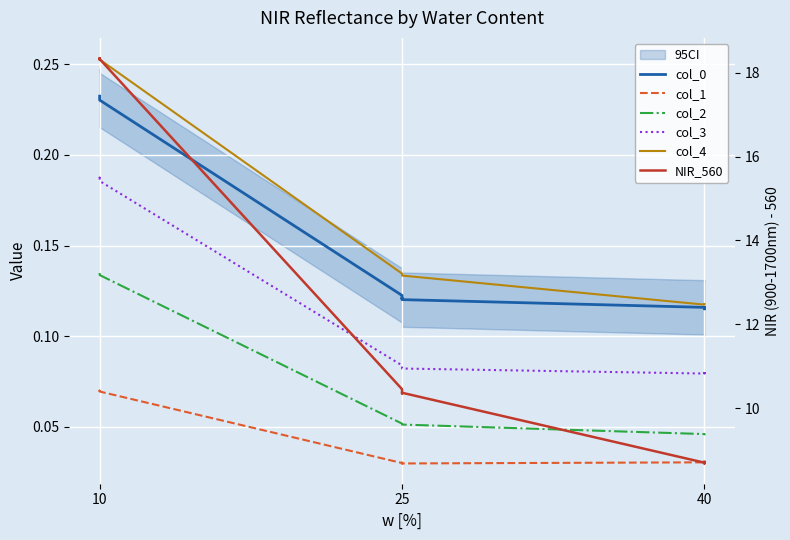

True or false: col_3 and col_1 intersect in this chart.

False